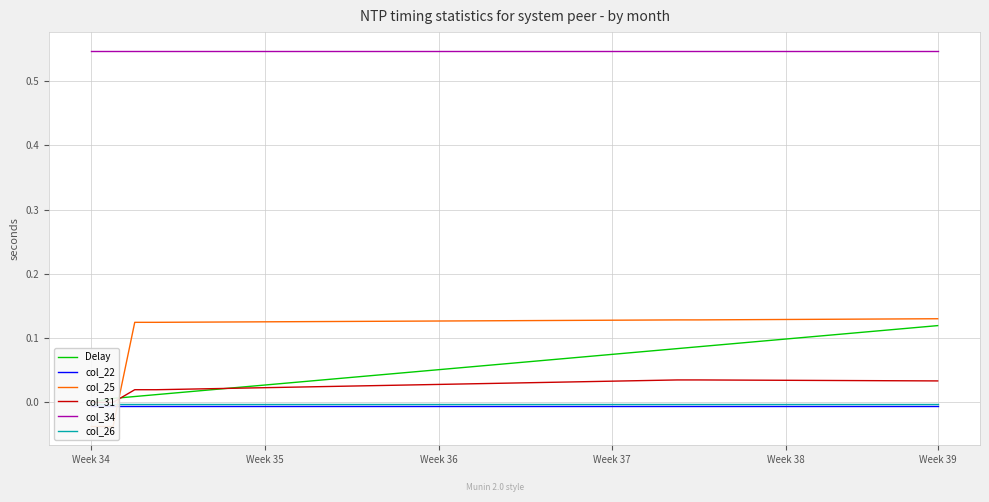

Is the value of col_34 at Week 37 greater than the value of col_26 at 6?

Yes